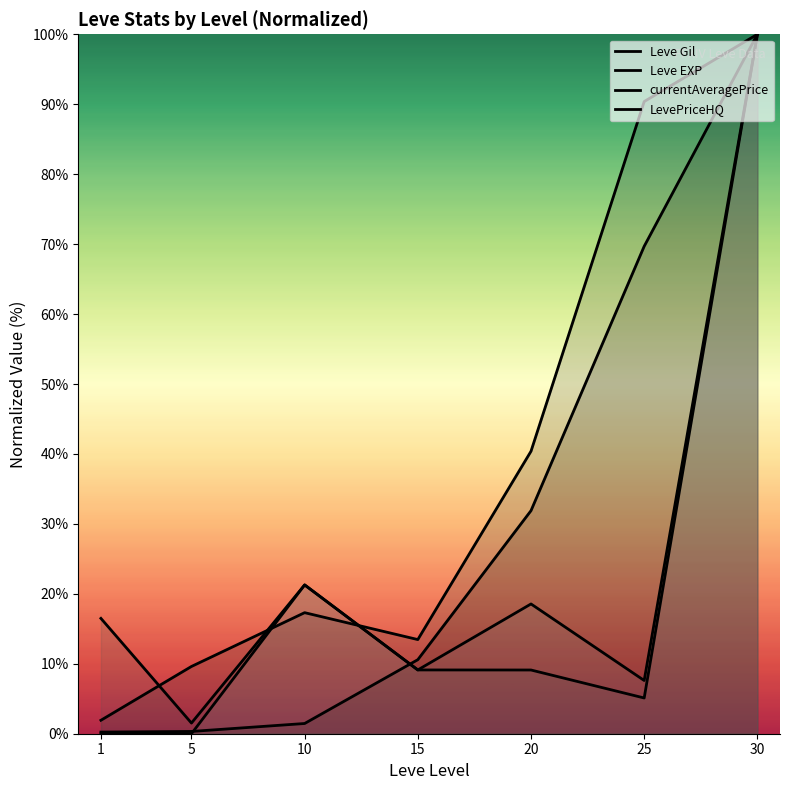

Reading right to left, extract all data points from this chart.

Leve Gil: 100.0	69.7	31.9	10.6	1.5	0.3	0.2
Leve EXP: 100.0	90.4	40.4	13.5	17.3	9.6	1.9
currentAveragePrice: 100.0	5.1	9.1	9.1	21.3	1.5	16.5
LevePriceHQ: 100.0	7.6	18.6	9.1	21.3	0.0	0.0